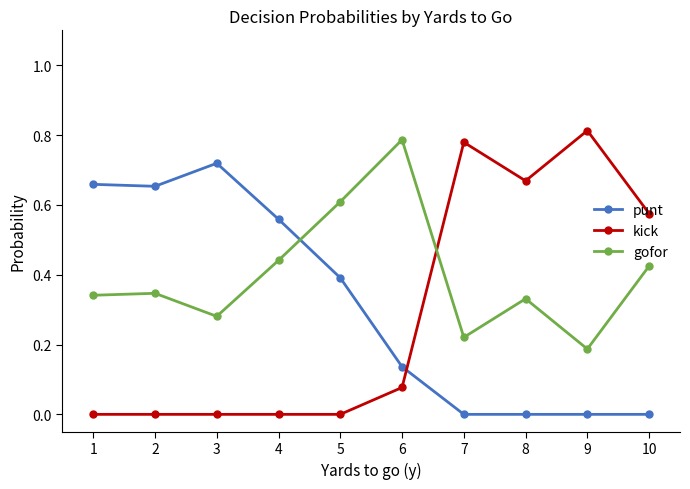

Which label corresponds to the largest value in the chart?

9